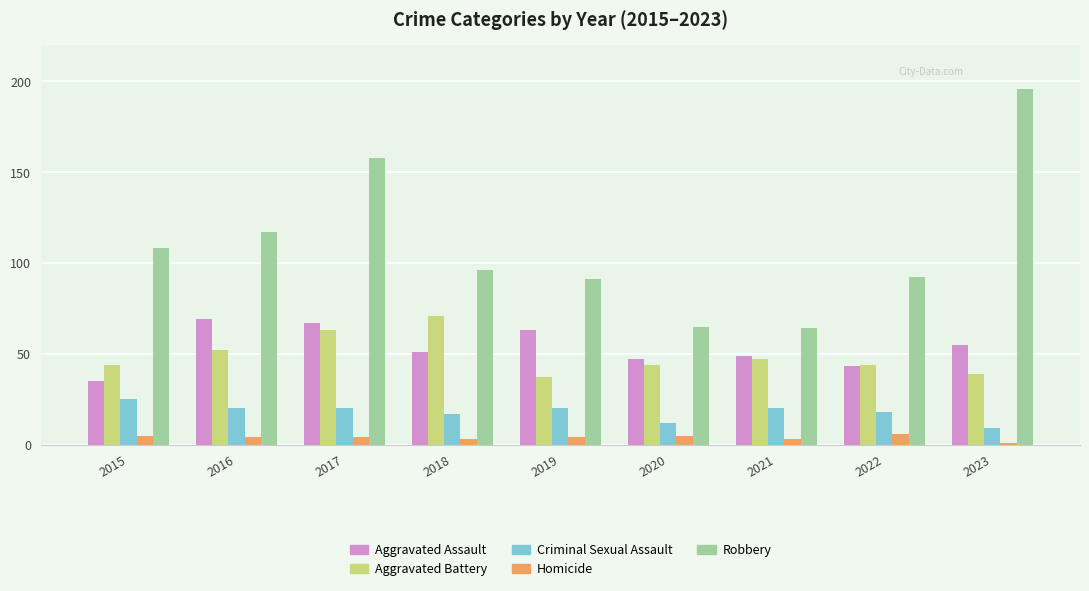

What is the difference between the Aggravated Assault values at 2016 and 2017?

2